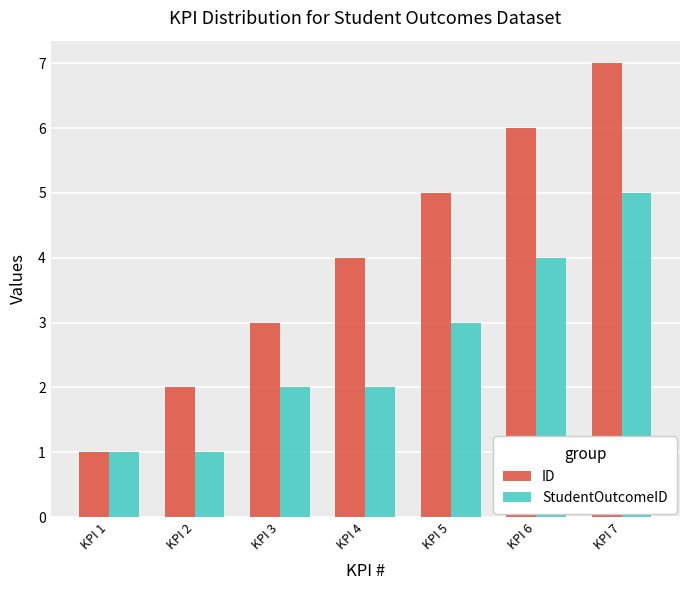

What is the difference between the highest and lowest values at KPI 2?

1